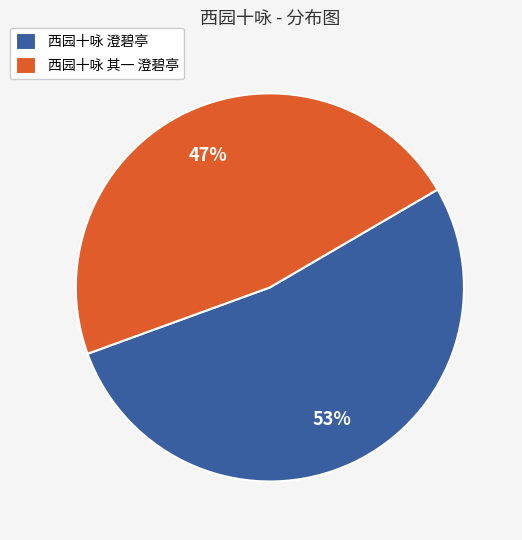

To the nearest percent, what percentage of the pie is 西园十咏 其一 澄碧亭?

47%